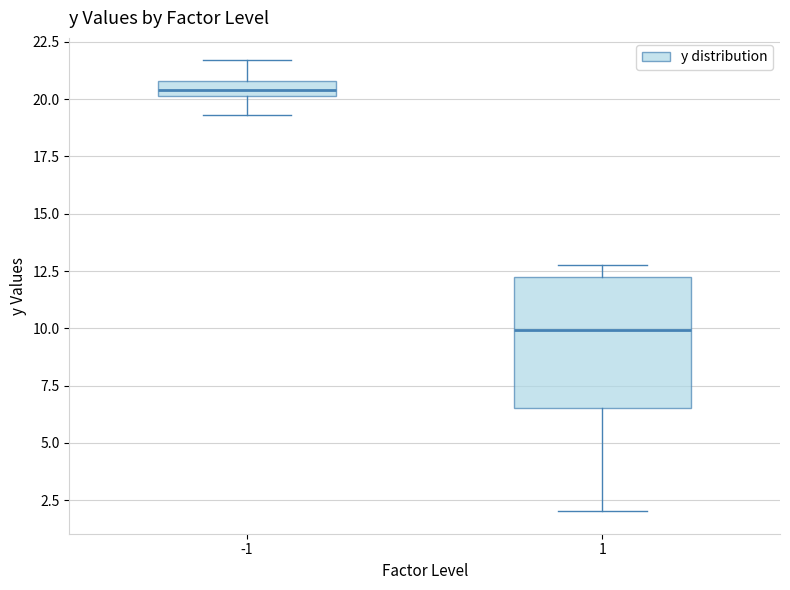

Where does the upper whisker of the box at x = -1 end on the y-axis? The values are not printed on the chart, so give them approximately, as read against the axis.

21.5